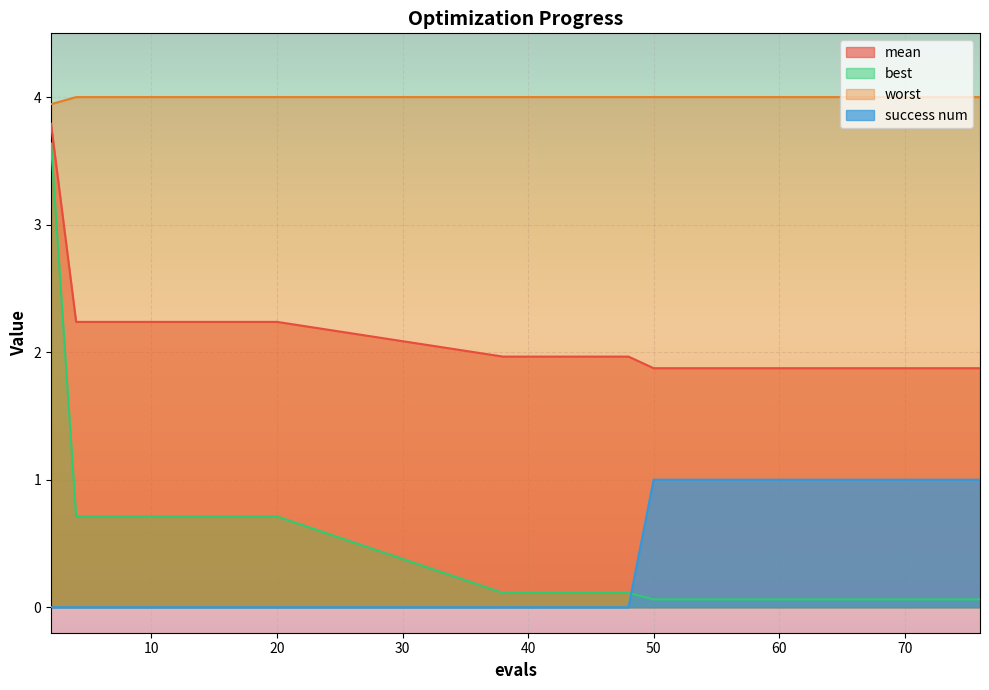

True or false: best has more than 2 interior local peaks.

False